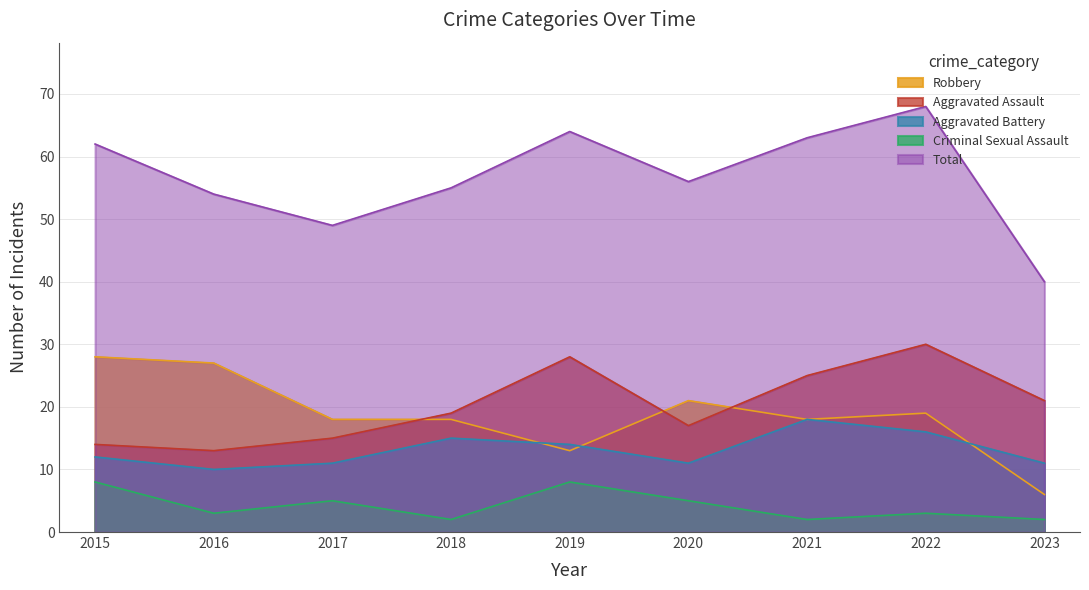

What is the maximum value shown in the chart?

68